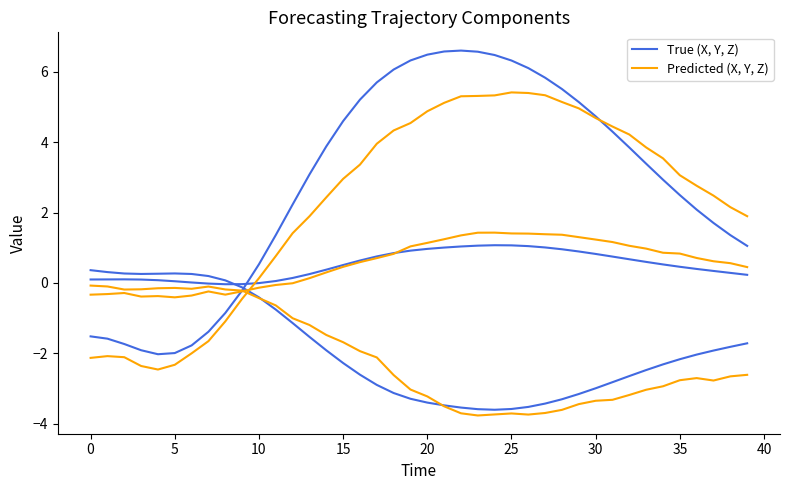

How many times do True (X, Y, Z) and Predicted (X, Y, Z) cross each other?

1